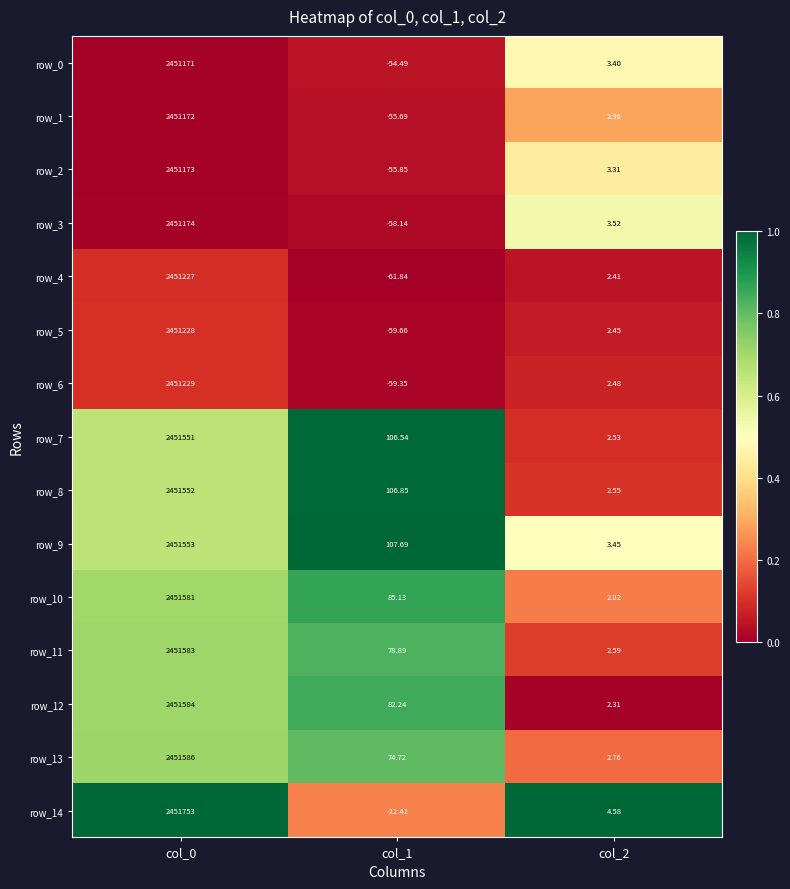

Which series changed the most between col_0 and col_2?

row_14